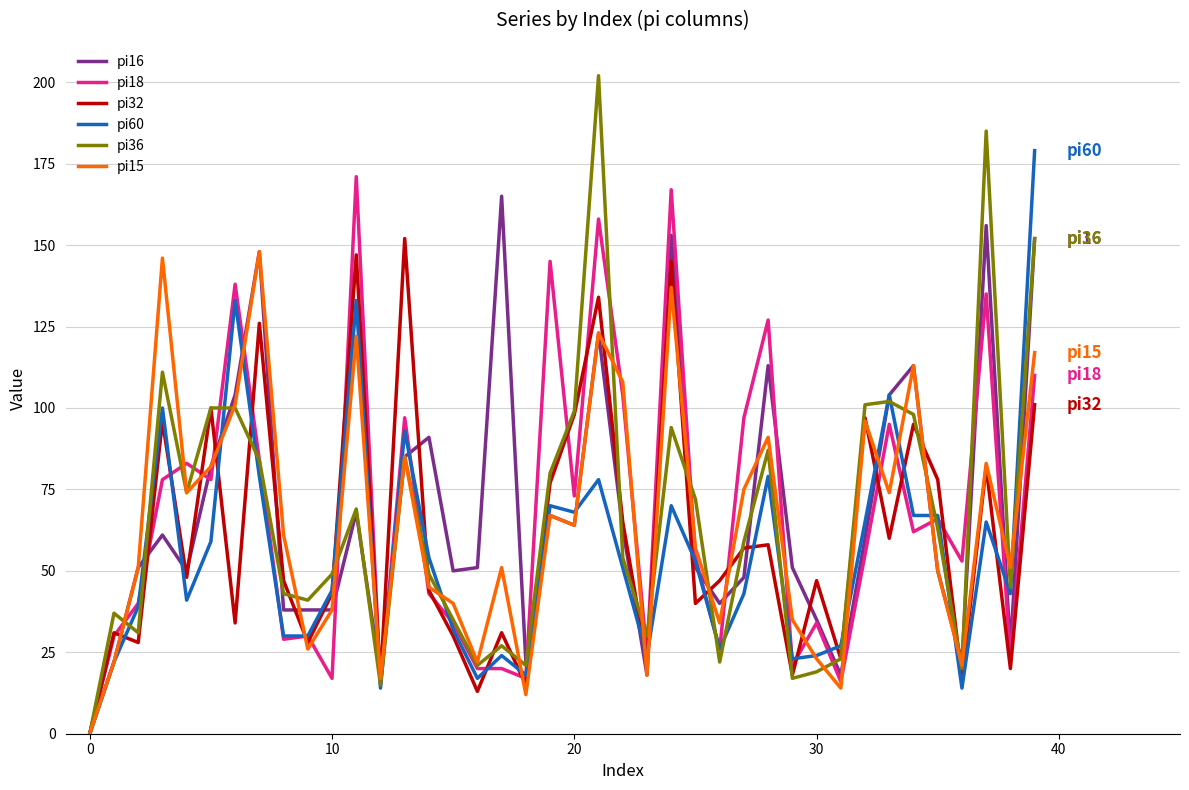

Is this an area chart (filled region under the line)?

No